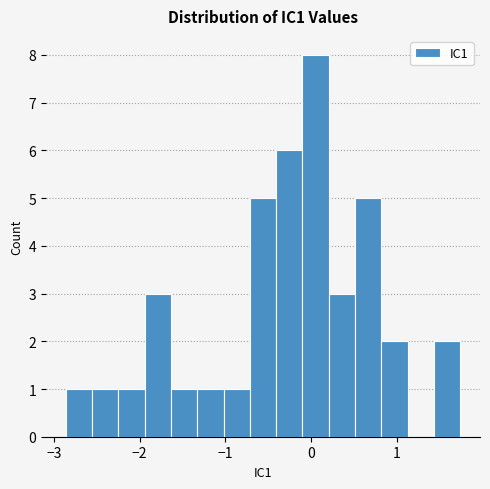

Read against the x-axis, roughly where is the centre of the tallest bar?

0.1